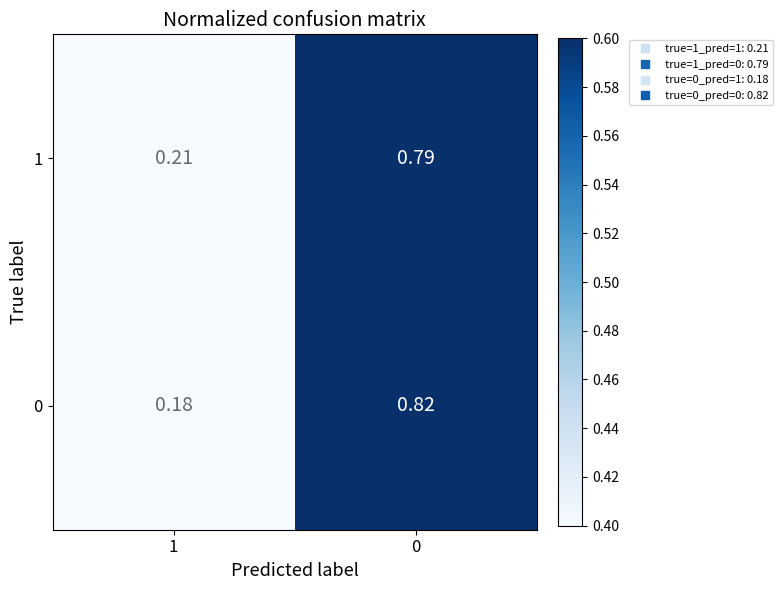

Is the value of 1 at 0 greater than the value of 0 at 1?

Yes